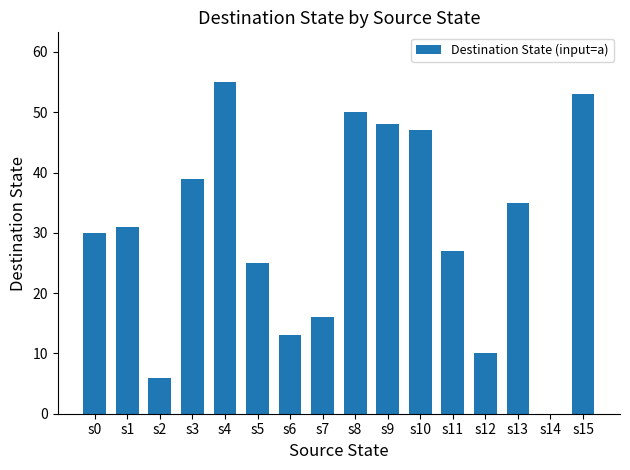

What is the maximum value shown in the chart?

55